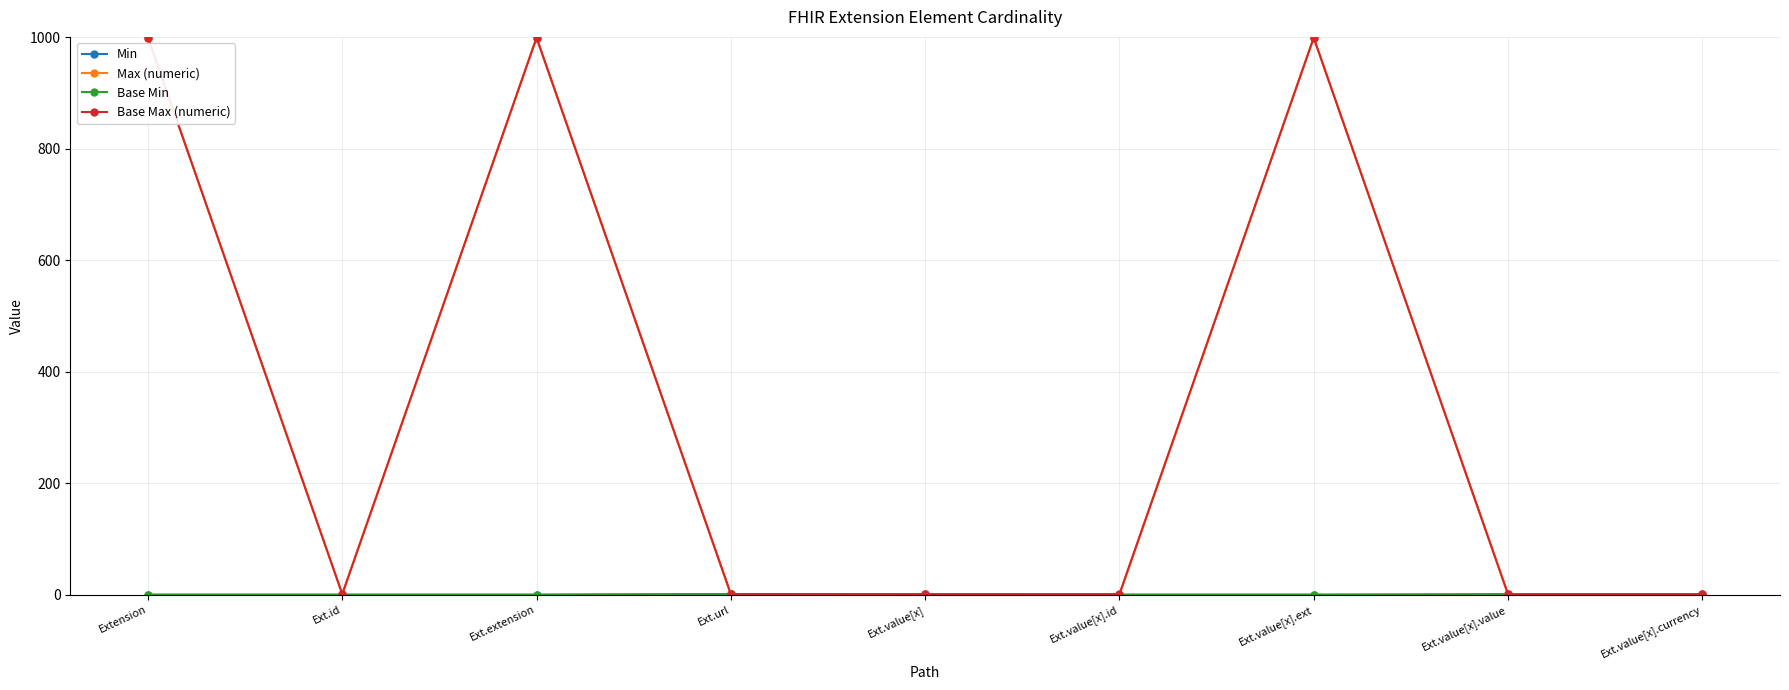

What is the maximum value for Max (numeric)?

999